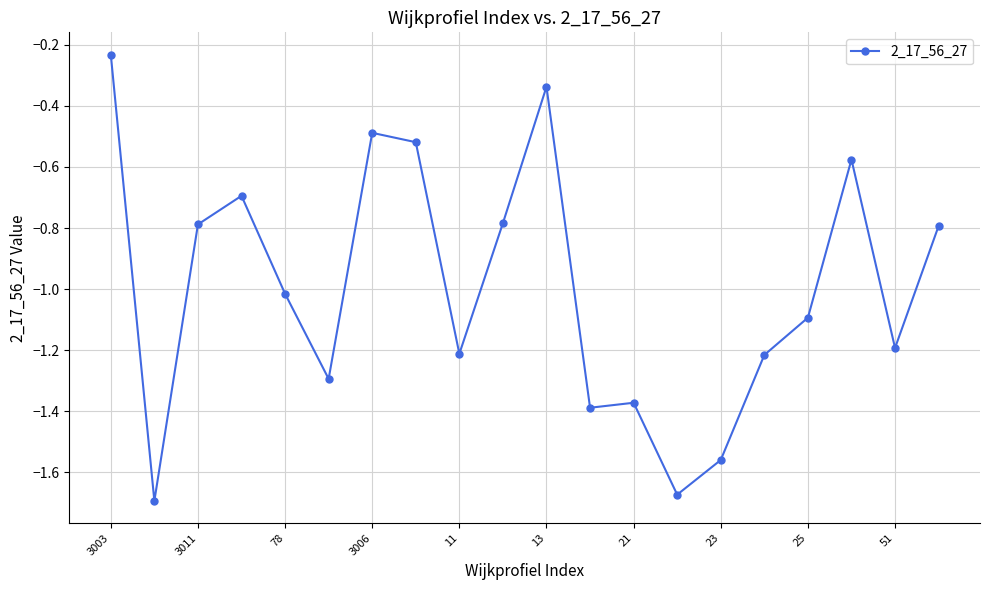

How many values are below -1?

11